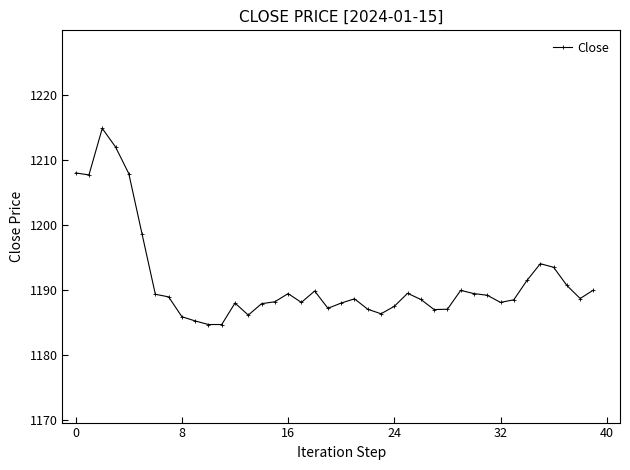

What is the average value?

1191.4